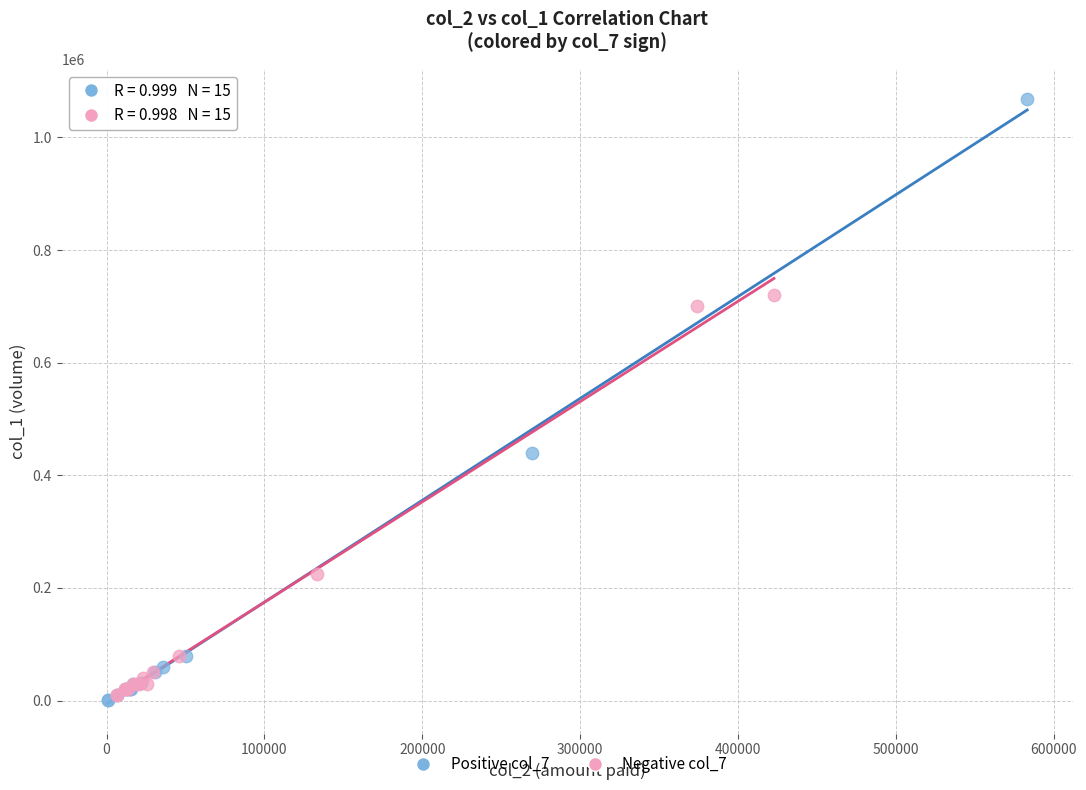

Which series reaches the maximum Y coordinate?

Positive col_7